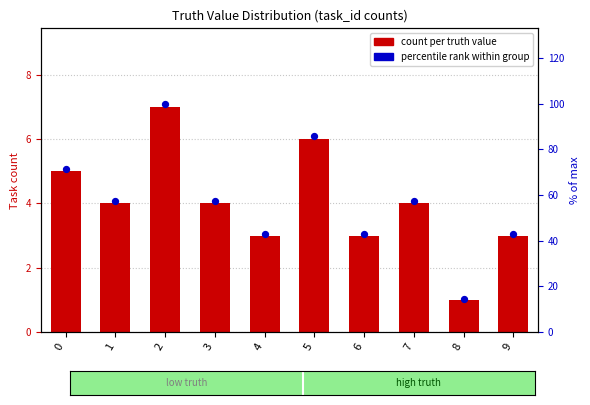

Which series reaches the maximum Y coordinate?

percentile rank within group